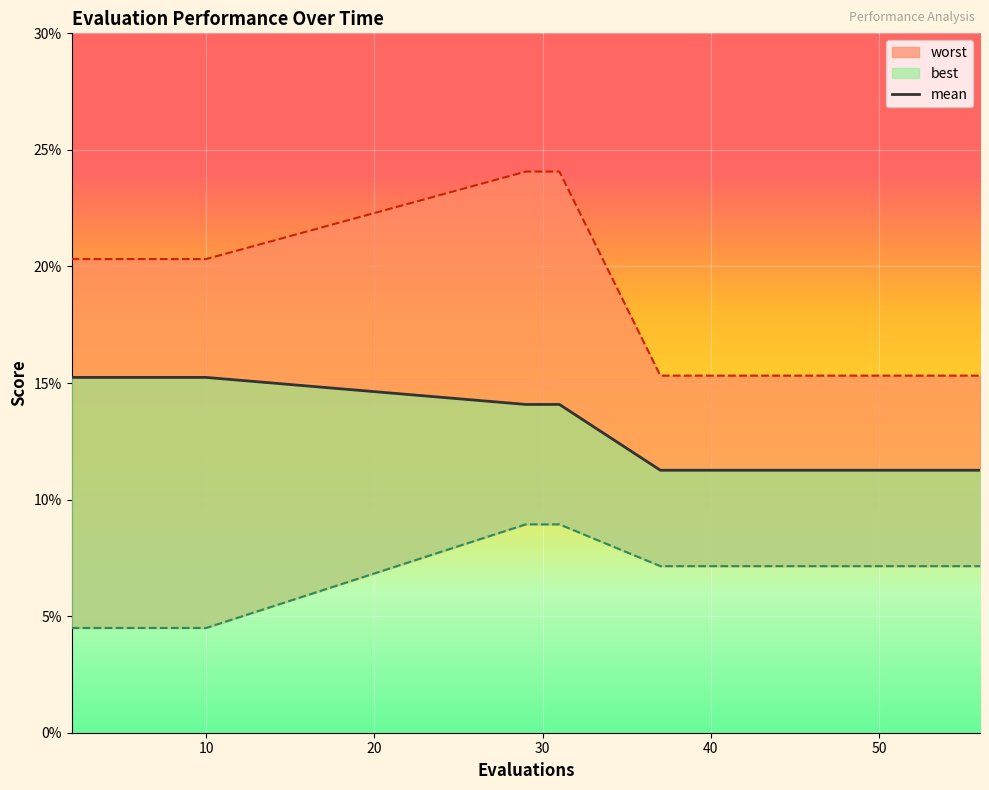

Is the value of mean at 45 greater than the value of worst at 37?

No